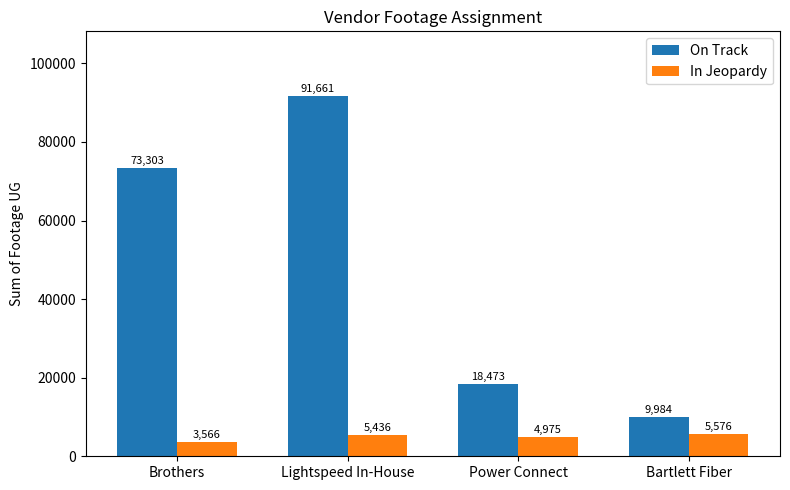

Rank the series at Lightspeed In-House from lowest to highest value.

In Jeopardy, On Track